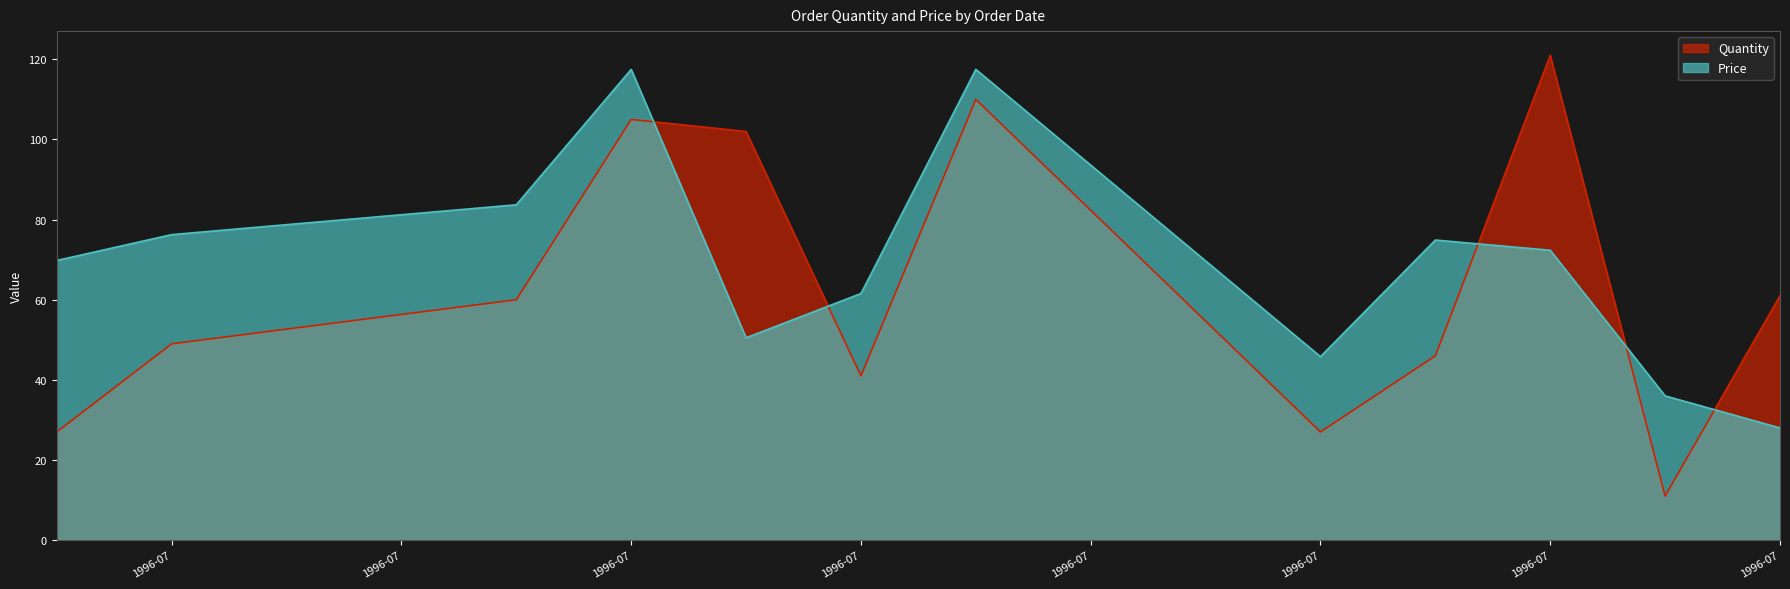

The value of Price at 1996-07-10 is 50.5. True or false?

True